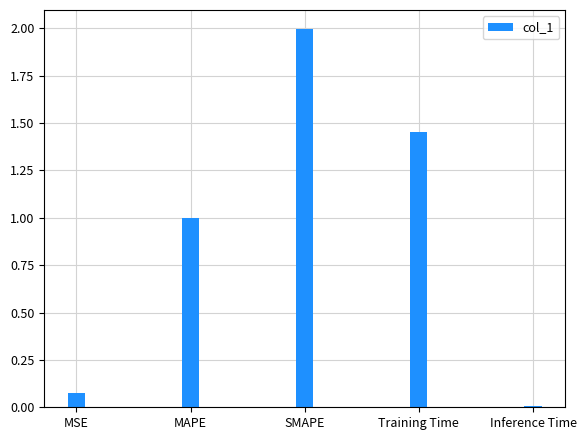

The chart shows a value of 0.0 at MSE. True or false?

False